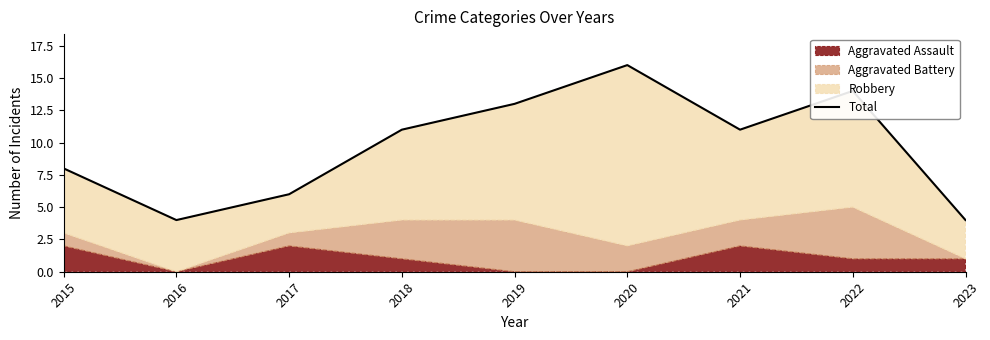

Between 2018 and 2022, which is larger?

2022